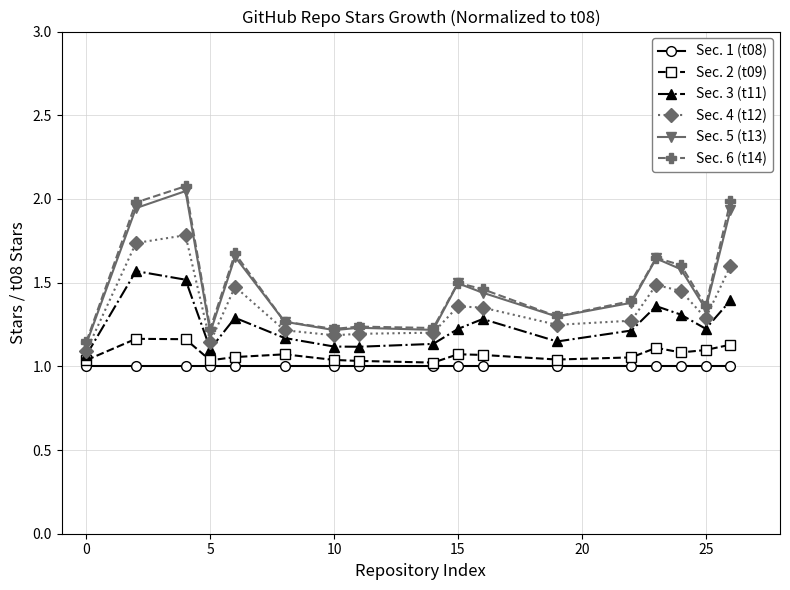

True or false: Sec. 2 (t09) and Sec. 6 (t14) cross at least once.

False